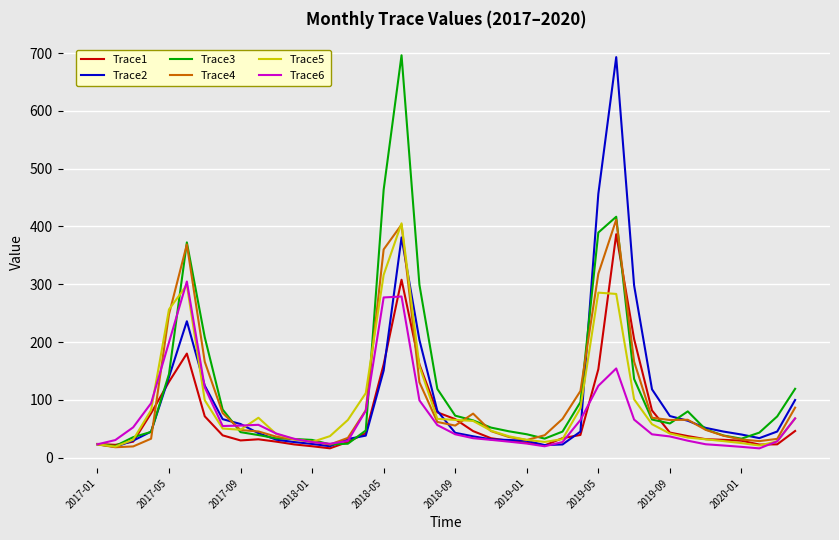

What is the lowest value of the Trace3 series?

20.1